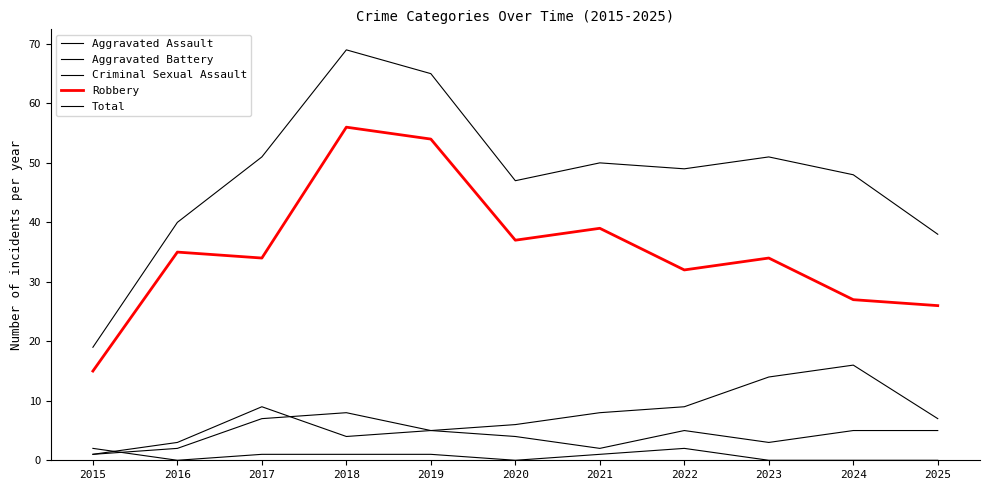

Which category has the lowest value in the Aggravated Battery series?

2015